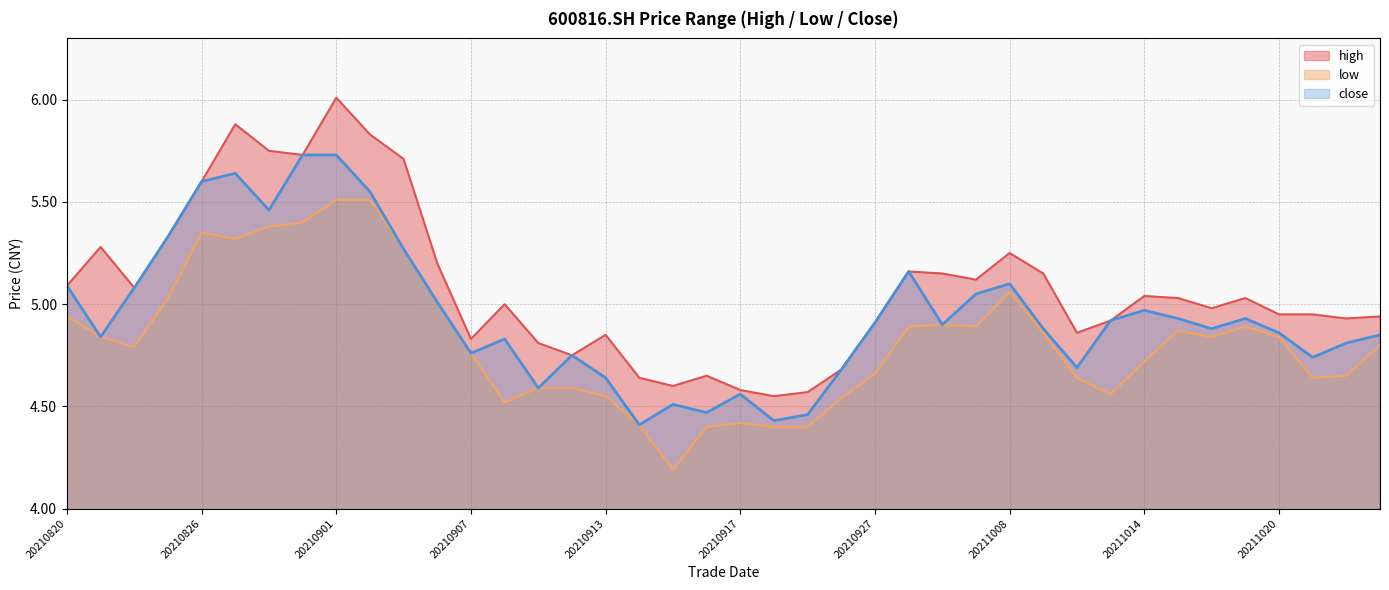

True or false: high and close intersect in this chart.

False